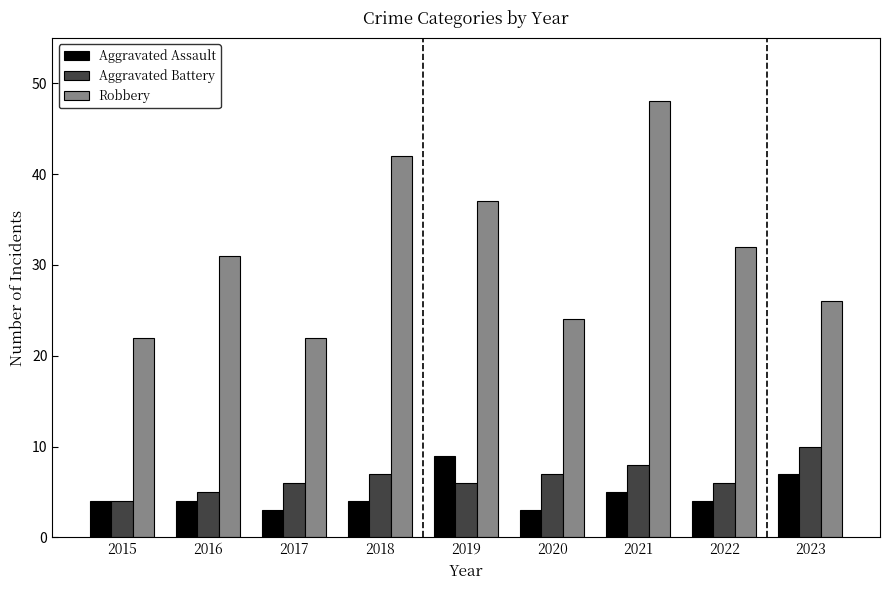

Read the Aggravated Assault value at 2019.

9